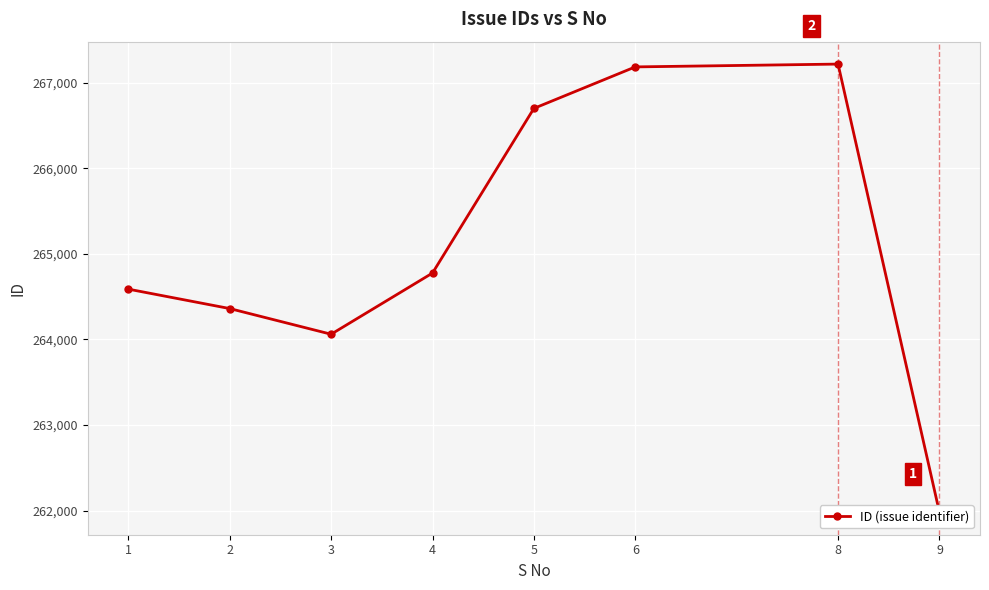

Rank the categories by value from highest to lowest.

8, 6, 5, 4, 1, 2, 3, 9